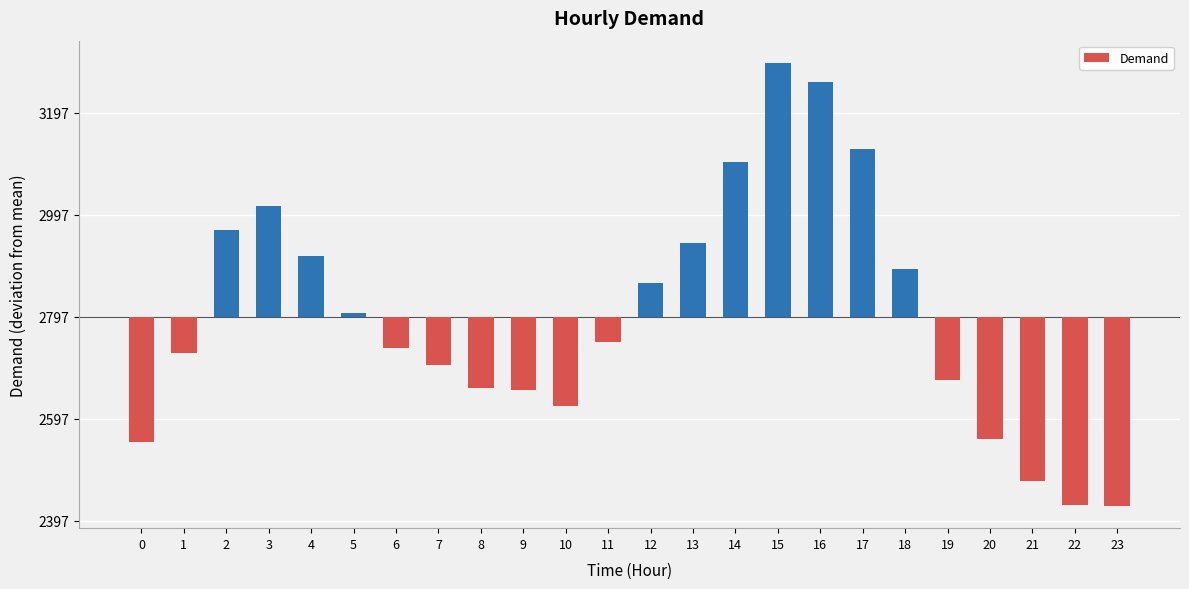

What is the value of the 6th bar from the left?

7.5